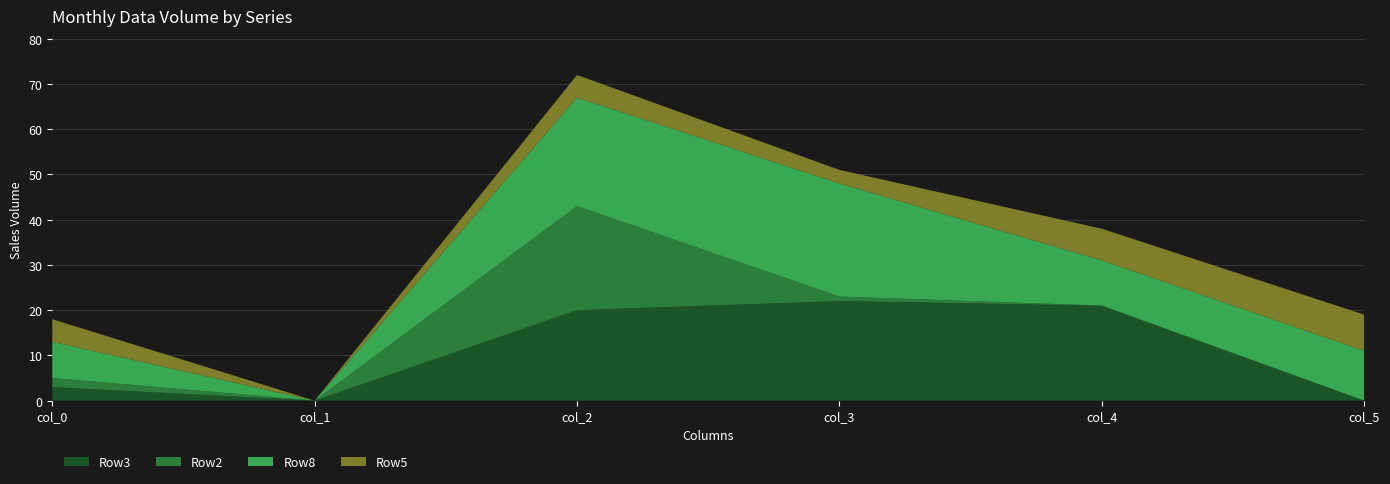

Reading left to right, transcribe all the data shown in this chart.

Row3: col_0=3	col_1=0	col_2=20	col_3=22	col_4=21	col_5=0
Row2: col_0=2	col_1=0	col_2=23	col_3=1	col_4=0	col_5=0
Row8: col_0=8	col_1=0	col_2=24	col_3=25	col_4=10	col_5=11
Row5: col_0=5	col_1=0	col_2=5	col_3=3	col_4=7	col_5=8